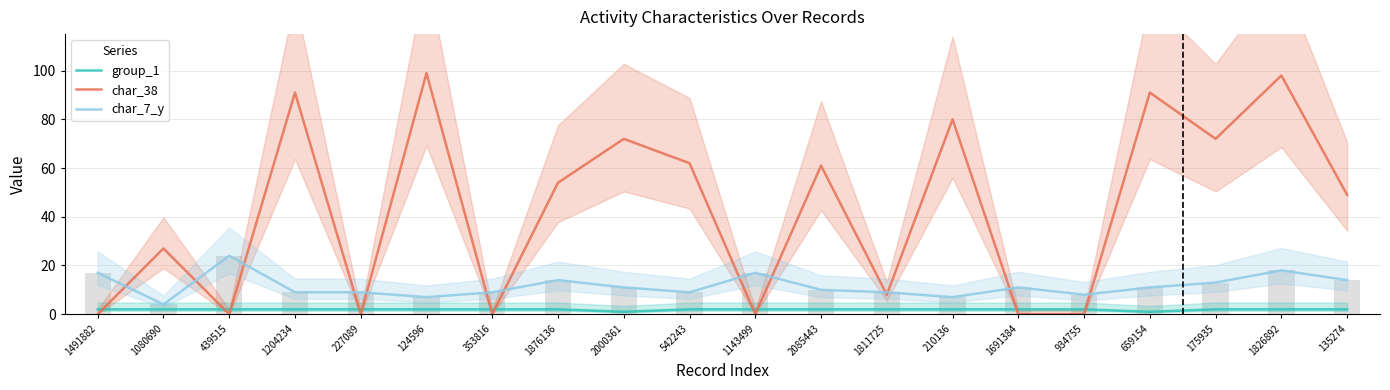

Which label corresponds to the smallest value in the chart?

1491882